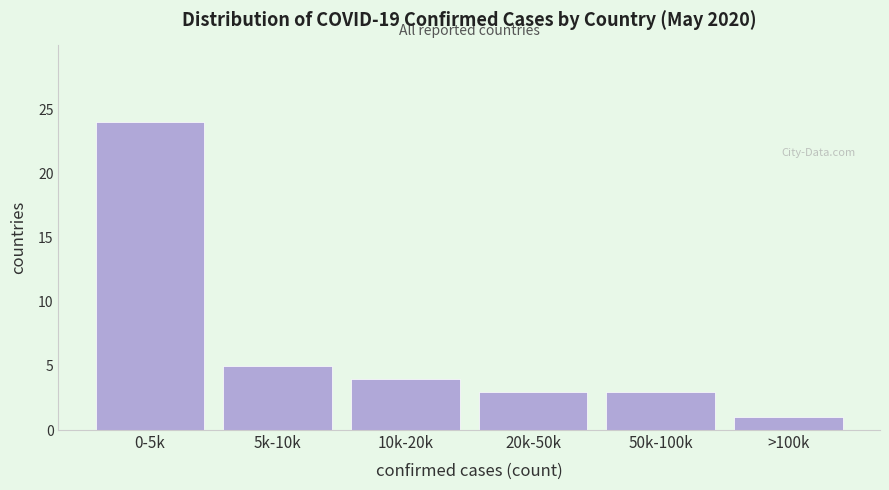

Reading left to right, list all the values displayed in this chart.

0-5k=24	5k-10k=5	10k-20k=4	20k-50k=3	50k-100k=3	>100k=1